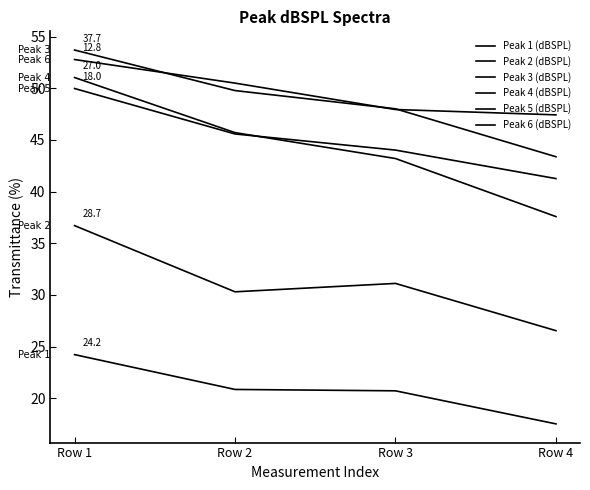

What is the sum of all Peak 1 (dBSPL) values?

83.3